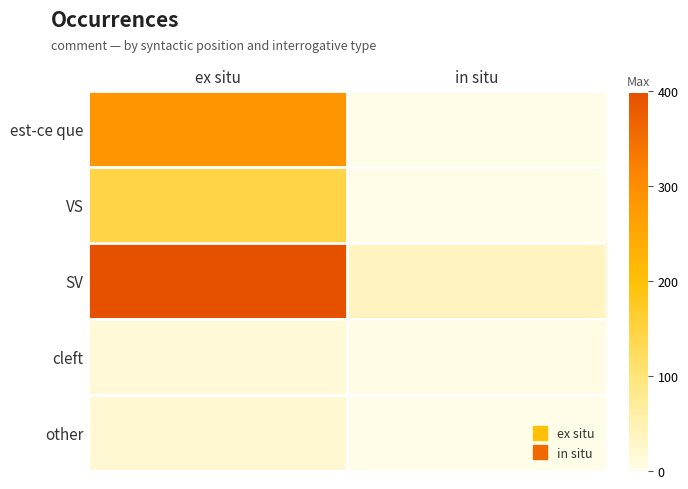

Reading left to right, list all the values displayed in this chart.

est-ce que: ex situ=286	in situ=0
VS: ex situ=144	in situ=0
SV: ex situ=398	in situ=37
cleft: ex situ=14	in situ=4
other: ex situ=20	in situ=0